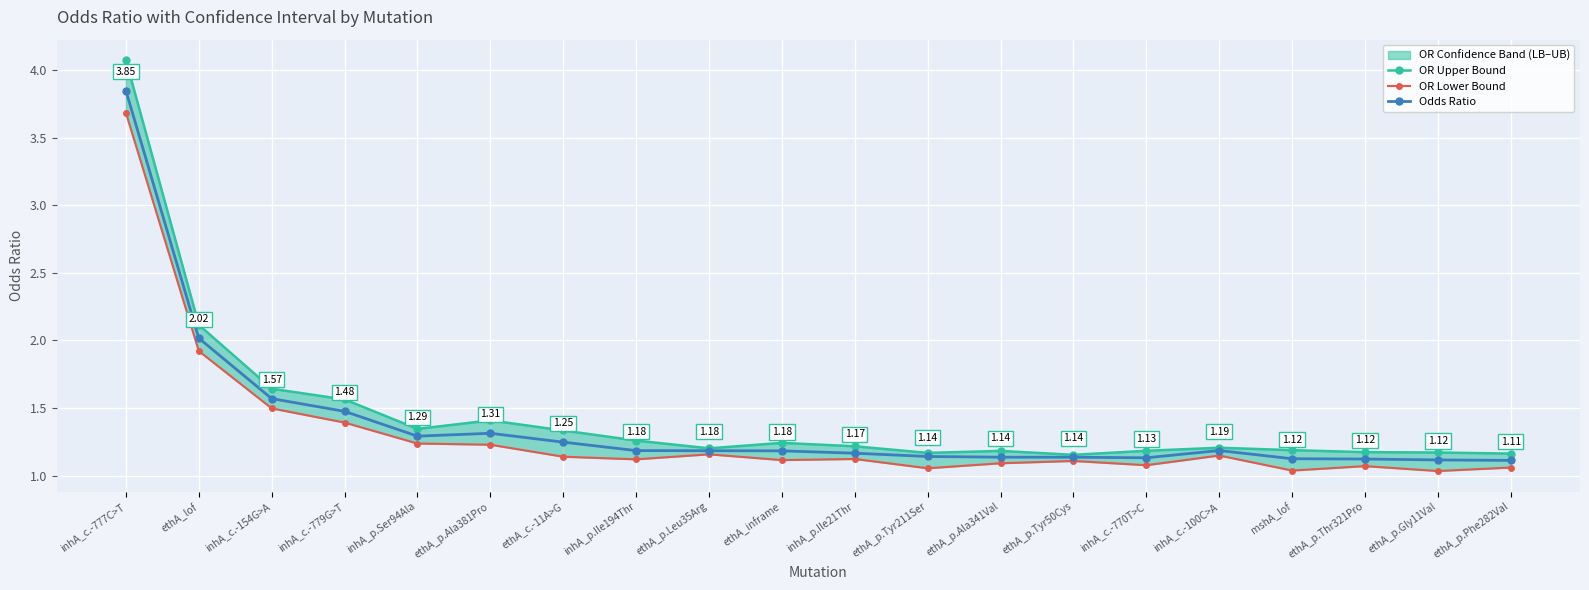

What is the total value across all series at ethA_inframe?

3.5